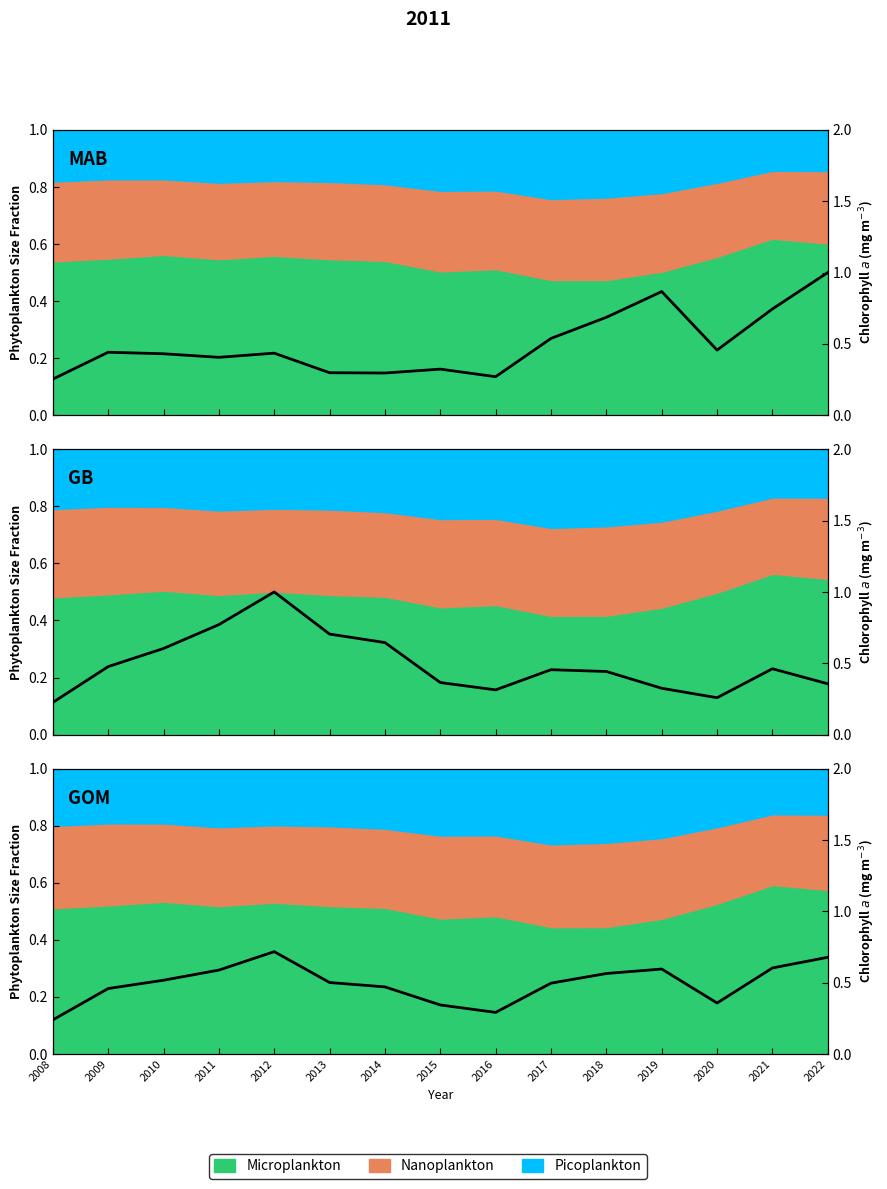

The value at 2018 is 0.2. True or false?

False